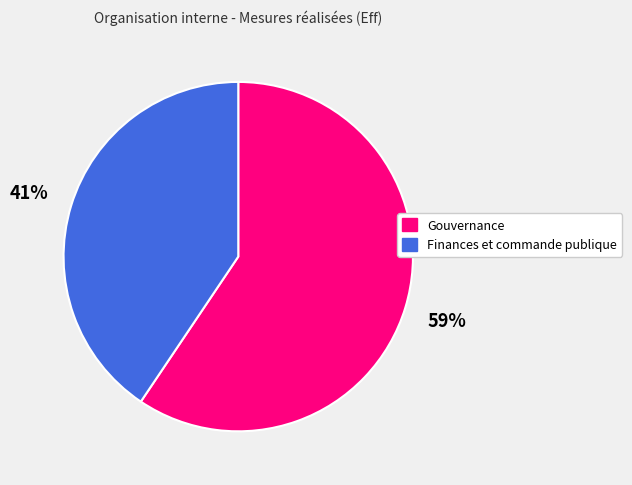

Does Finances et commande publique represent more than half of the total?

No